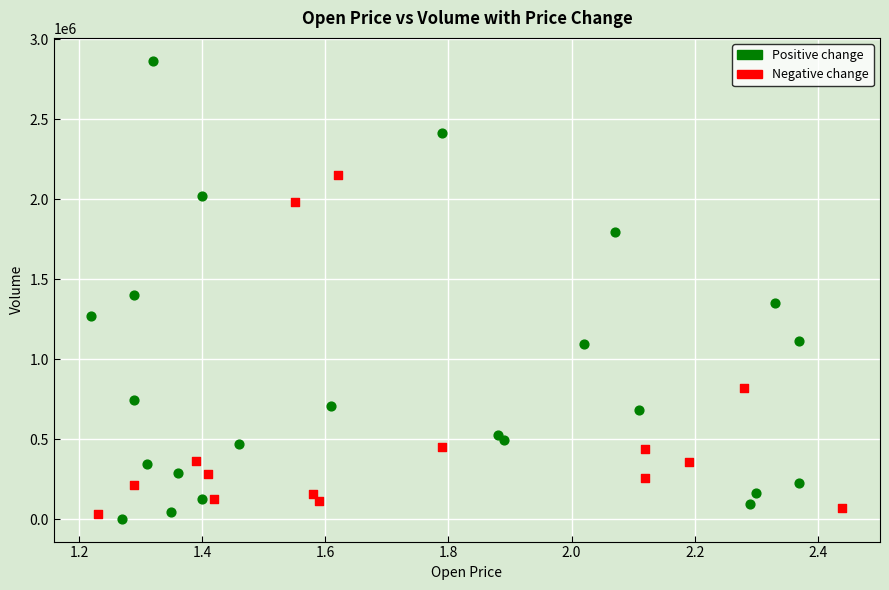

Which series has the widest spread of Y values?

Positive change